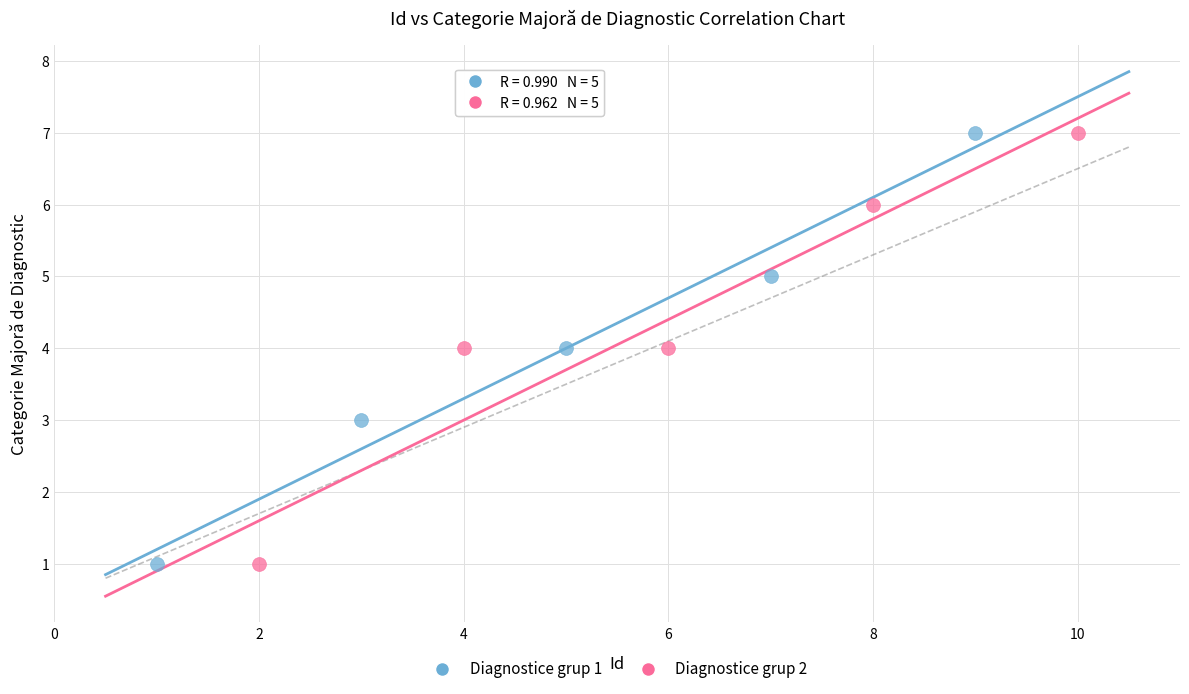

What are all the series names shown in the legend?

Diagnostice grup 1, Diagnostice grup 2